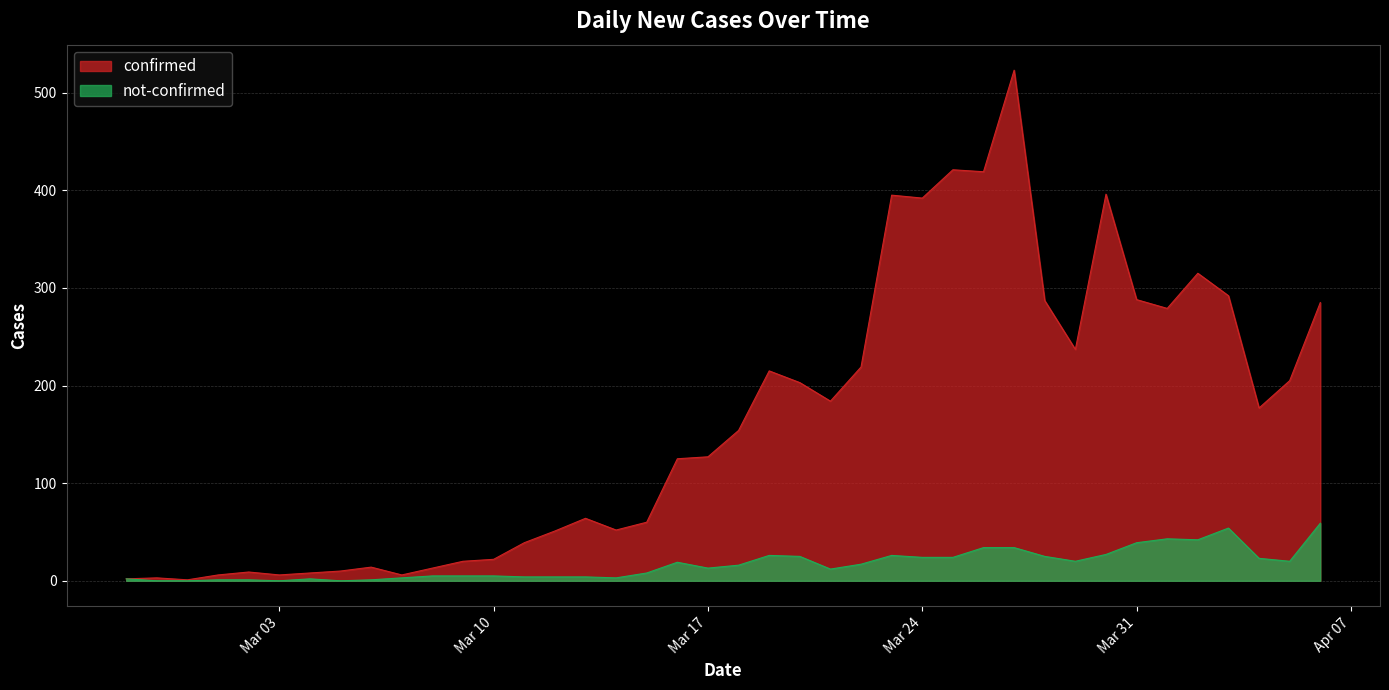

Which series has the largest total across all categories?

confirmed